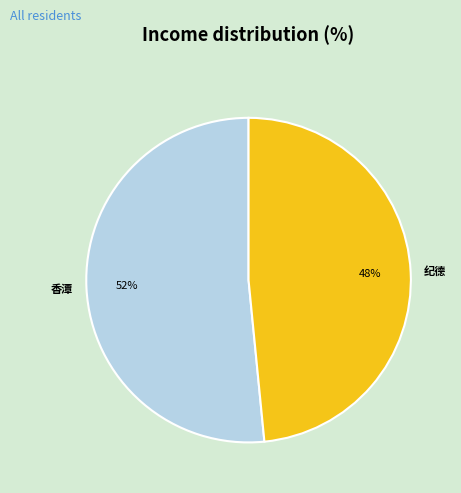

Is there any slice that represents more than half of the pie?

Yes